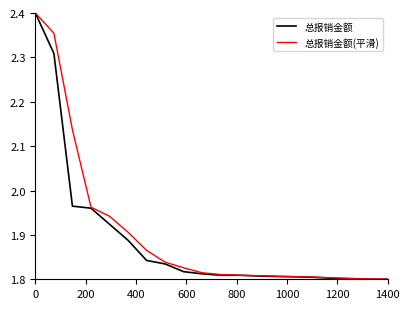

Count the number of data series in this chart.

2